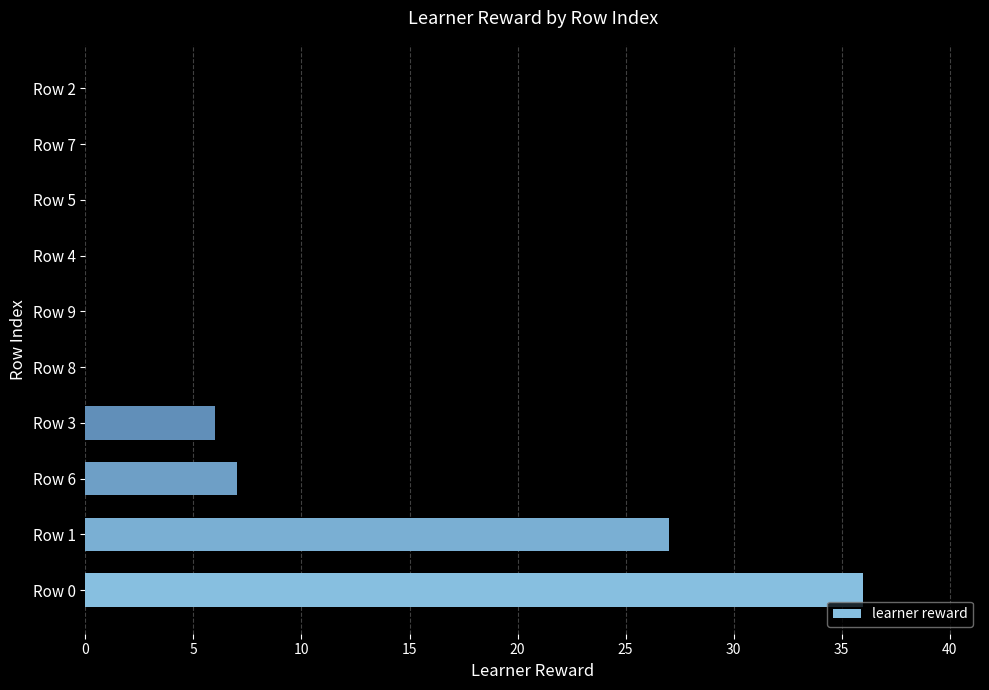

Reading top to bottom, list all the values displayed in this chart.

Row 2=0	Row 7=0	Row 5=0	Row 4=0	Row 9=0	Row 8=0	Row 3=6	Row 6=7	Row 1=27	Row 0=36